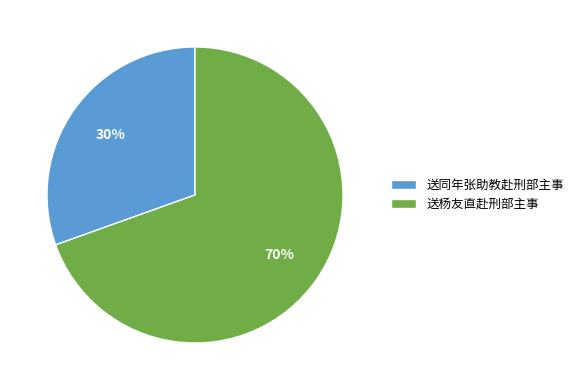

What is the majority slice?

送杨友直赴刑部主事